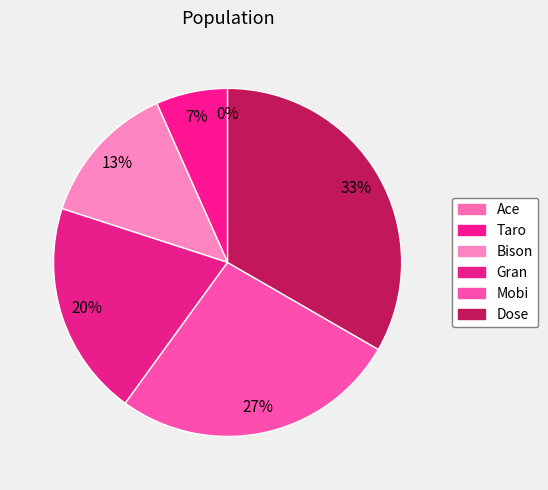

What is the largest slice in the pie chart?

Dose